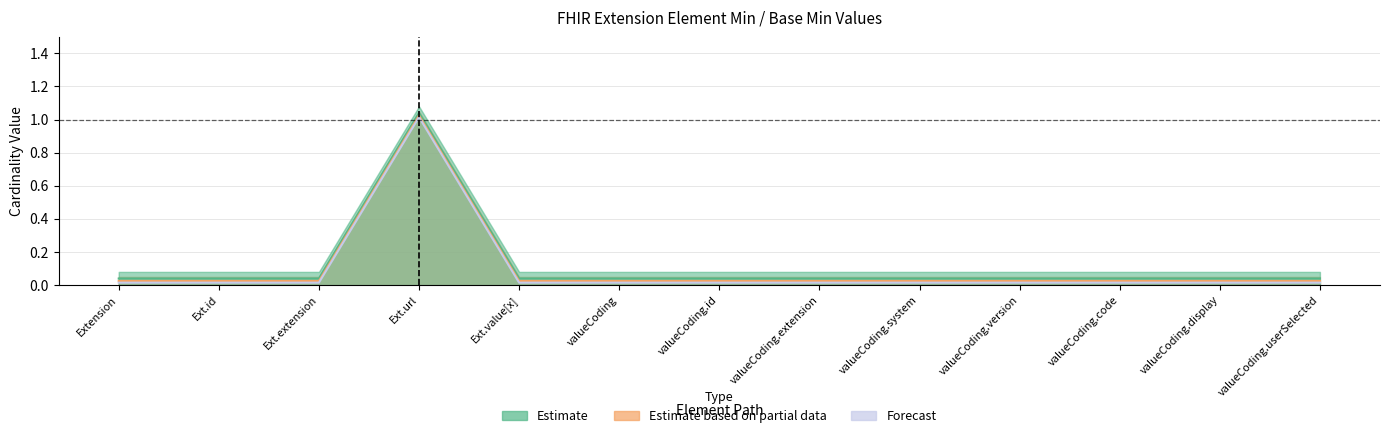

True or false: Min (Estimate) and Min Upper (Forecast) cross at least once.

False